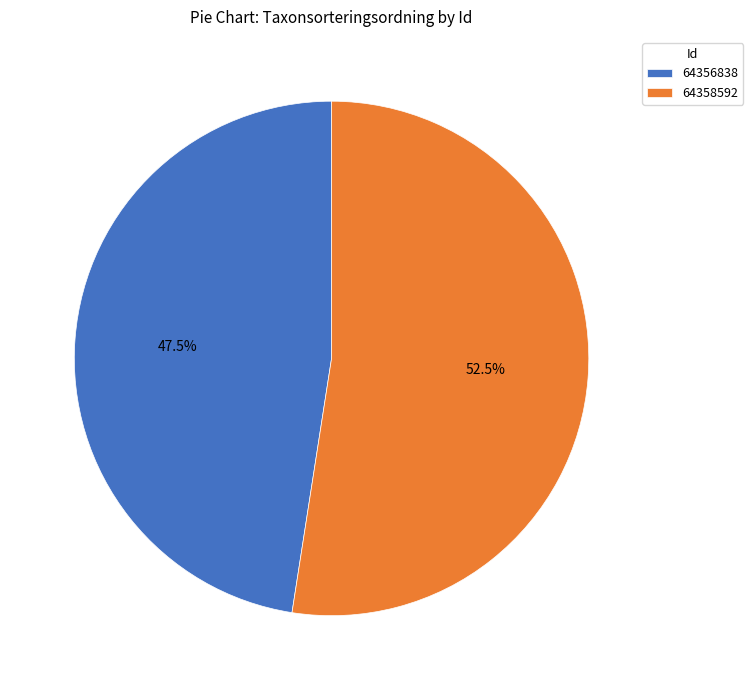

To the nearest percent, what is the difference between the 64358592 and 64356838 slice percentages?

5%